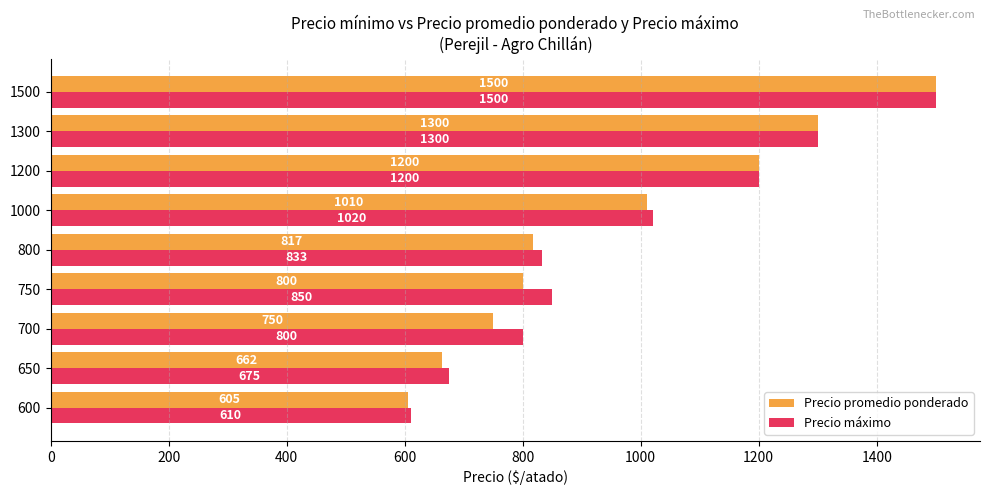

The value of Precio promedio ponderado at 1500 is 1500.0. True or false?

True